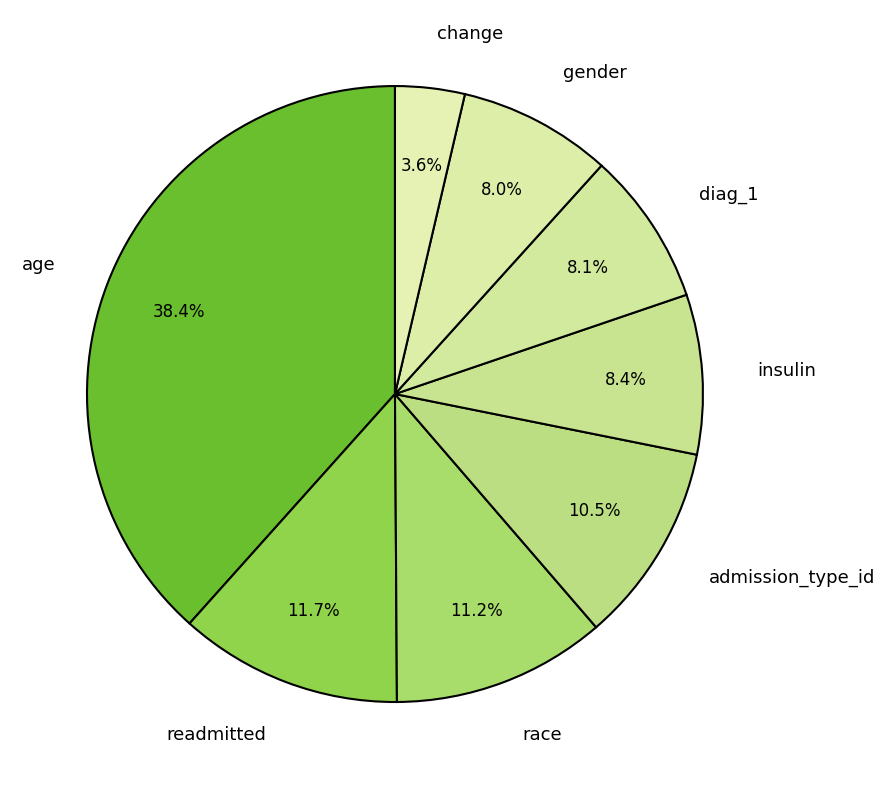

To the nearest percent, what is the combined percentage of readmitted and diag_1?

20%